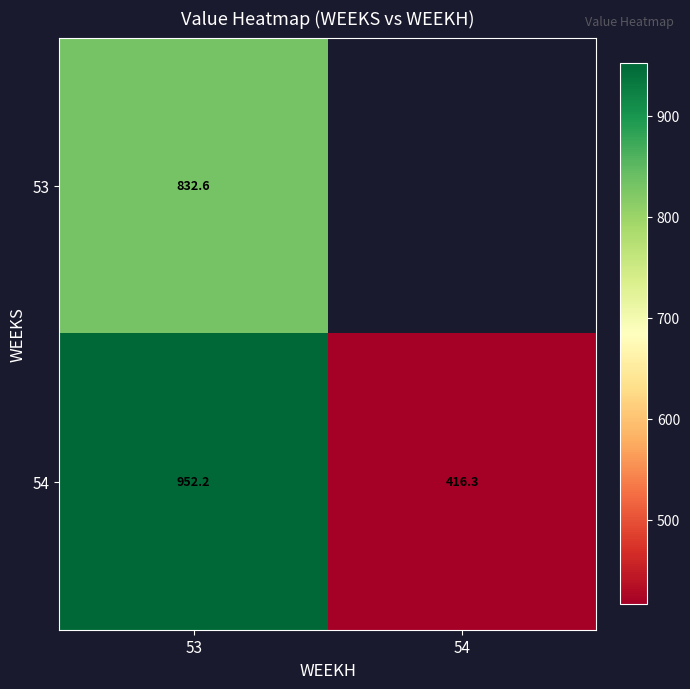

How many data points in 54 are above 952?

1